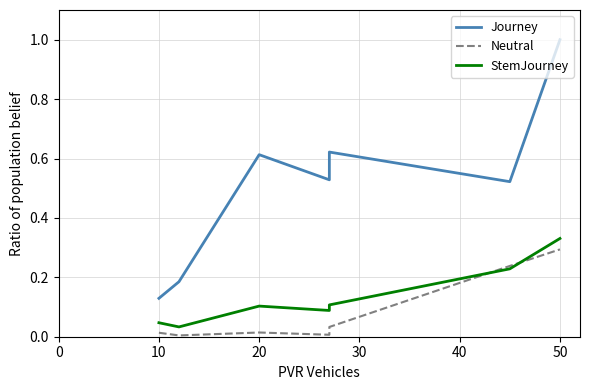

True or false: StemJourney and Journey cross at least once.

False